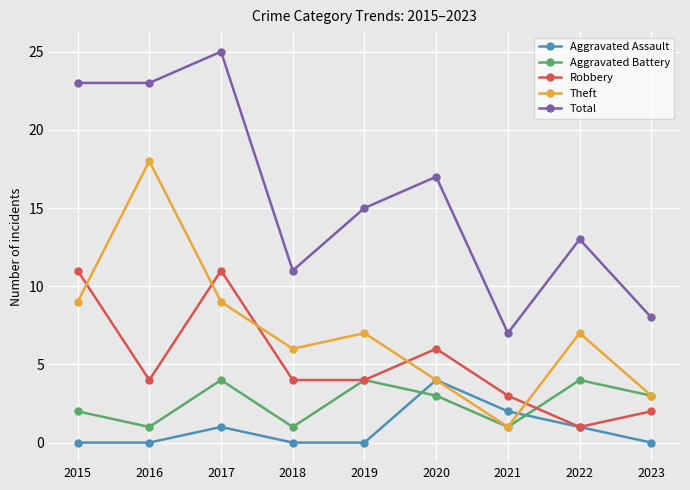

Count the number of data series in this chart.

5